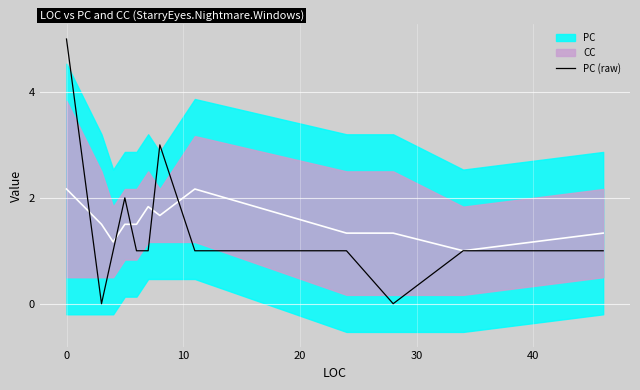

Reading left to right, transcribe all the data shown in this chart.

5	0	1	2	1	1	3	1	1	0	1	1